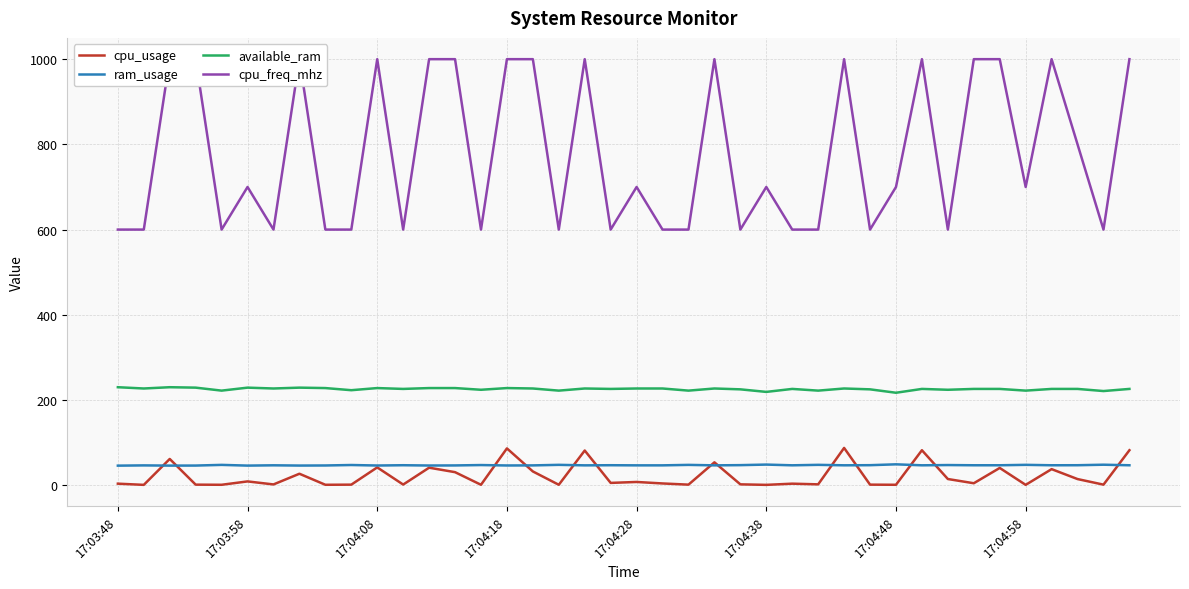

Which series ends up on top after the final intersection of ram_usage and cpu_usage?

cpu_usage